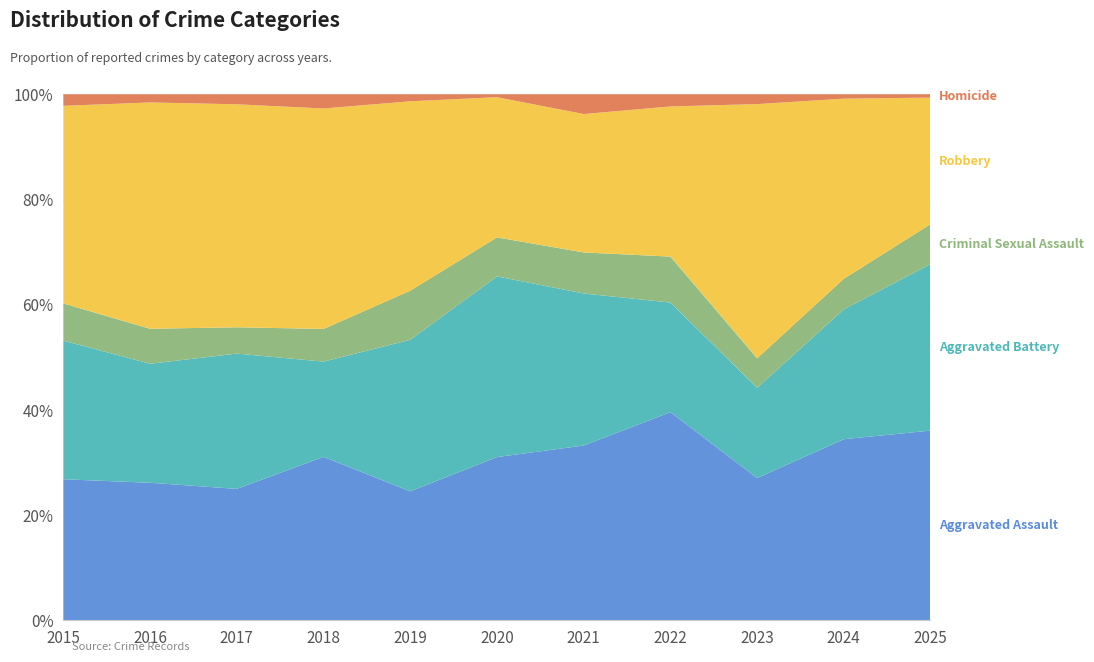

Reading right to left, transcribe all the data shown in this chart.

Aggravated Assault: 2025=57	2024=166	2023=145	2022=154	2021=115	2020=113	2019=92	2018=115	2017=105	2016=118	2015=110
Aggravated Battery: 2025=50	2024=119	2023=92	2022=81	2021=100	2020=125	2019=108	2018=67	2017=108	2016=102	2015=108
Criminal Sexual Assault: 2025=12	2024=28	2023=30	2022=34	2021=27	2020=27	2019=35	2018=23	2017=21	2016=30	2015=29
Robbery: 2025=38	2024=165	2023=259	2022=111	2021=91	2020=97	2019=135	2018=155	2017=178	2016=194	2015=154
Homicide: 2025=1	2024=4	2023=10	2022=9	2021=13	2020=2	2019=5	2018=10	2017=8	2016=7	2015=9